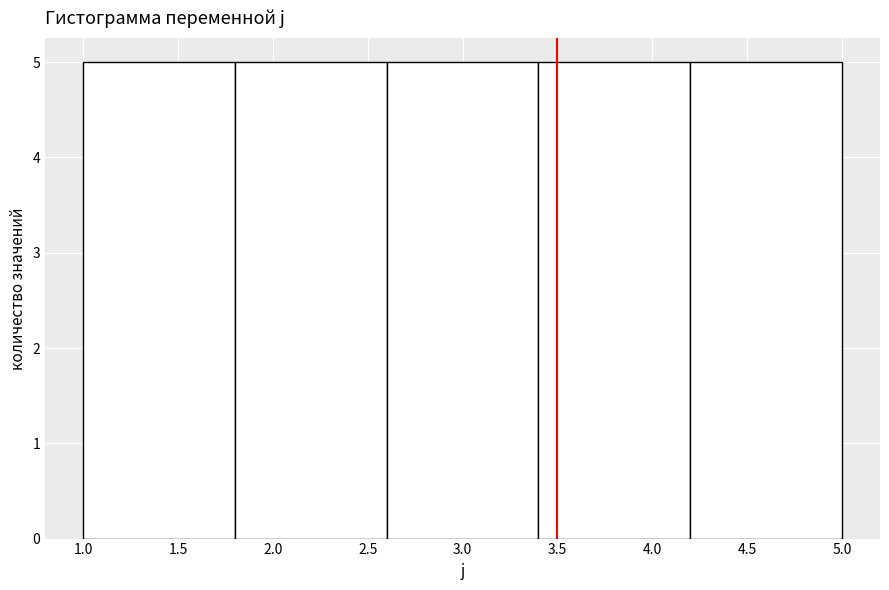

Reading left to right, list every bar in this chart as the range it spans on the x-axis followed by its height. The values are not printed on the chart, so give them approximately, as read against the axis.

1.0 to 1.8: 5
1.8 to 2.6: 5
2.6 to 3.4: 5
3.4 to 4.2: 5
4.2 to 5.0: 5